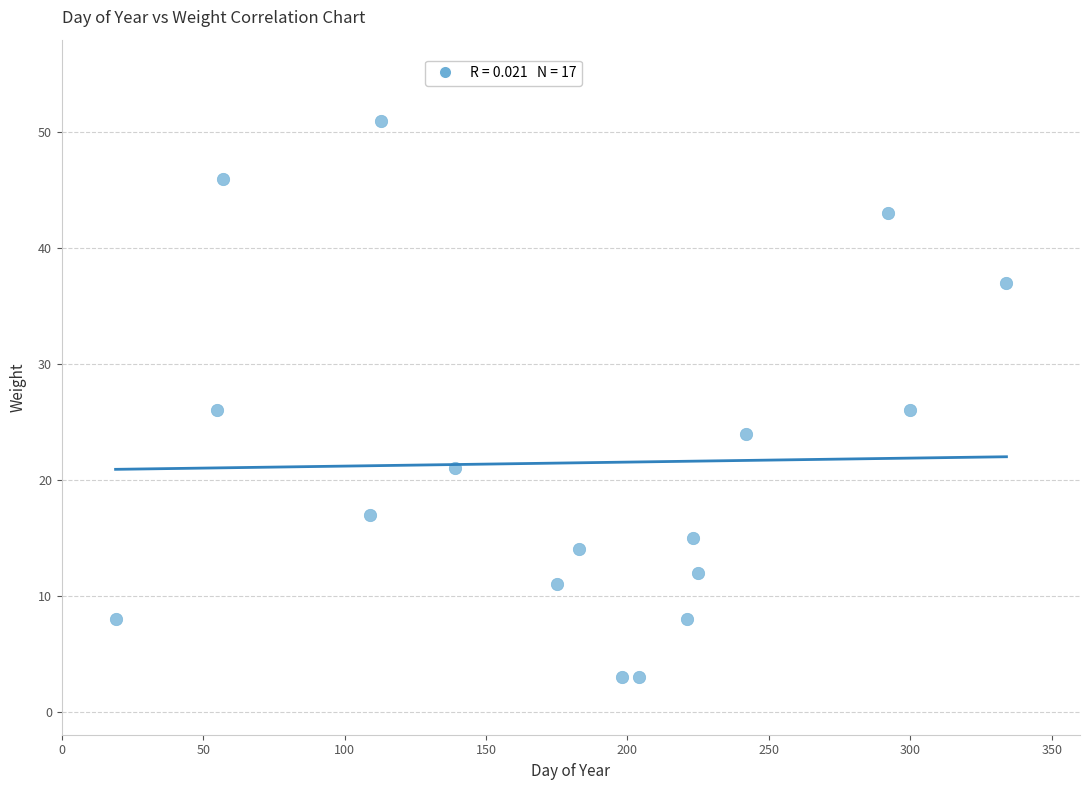

What is the range of Y values (max minus min)?

48